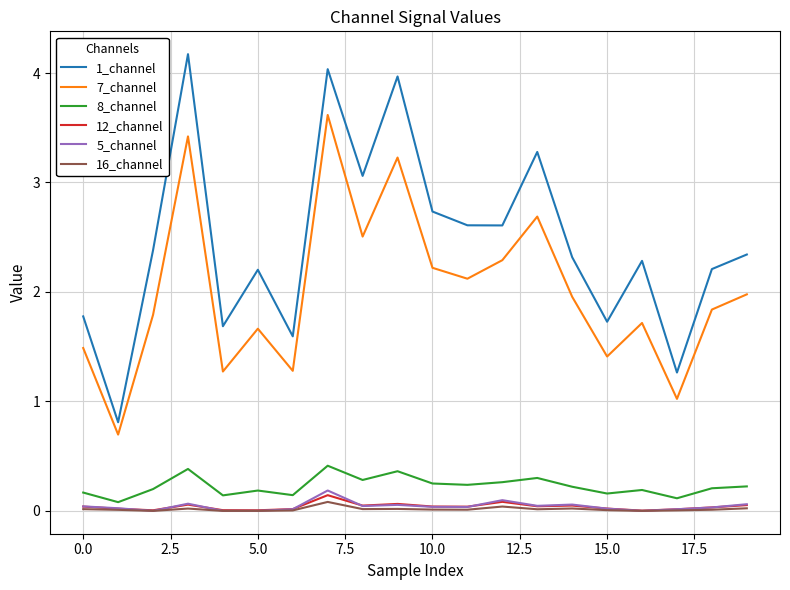

Which series has the largest total across all categories?

1_channel